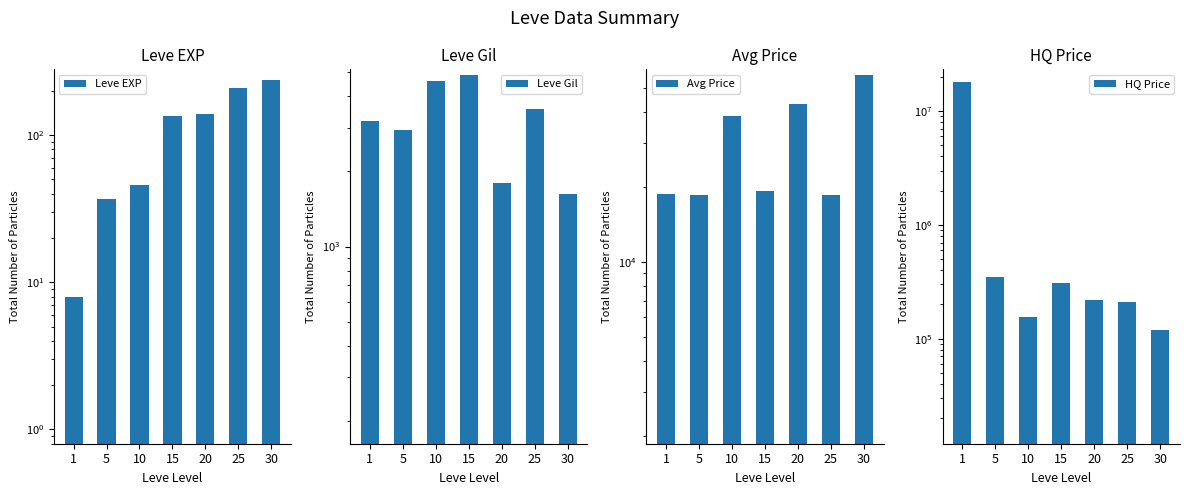

What is the difference between the Leve EXP values at 10 and 30?

190